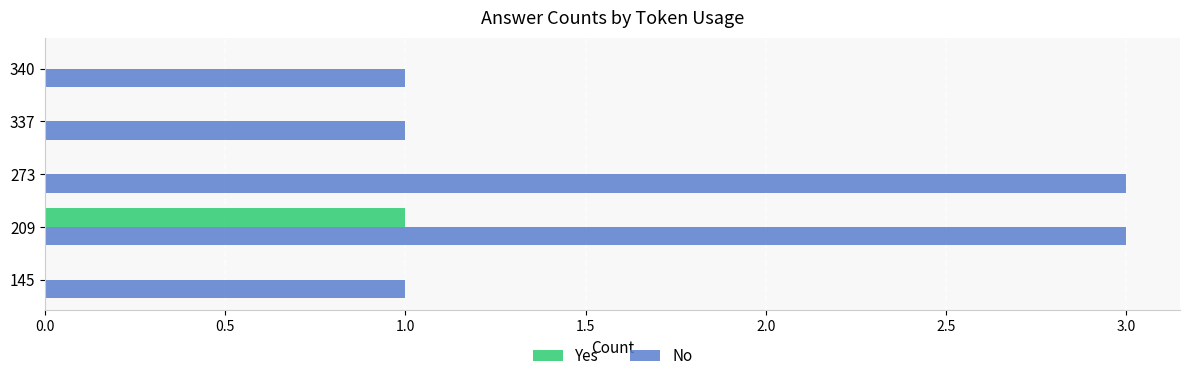

Which series has the largest total across all categories?

No